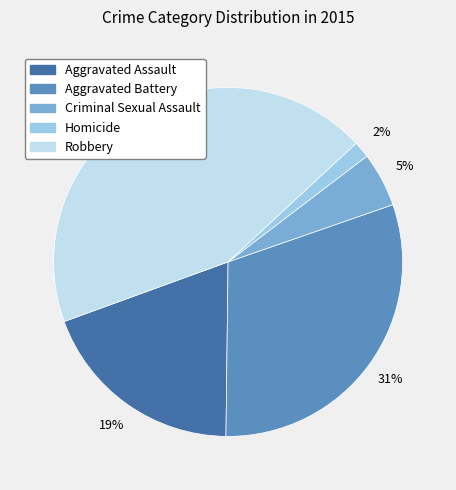

What is the smallest slice in the pie chart?

Homicide